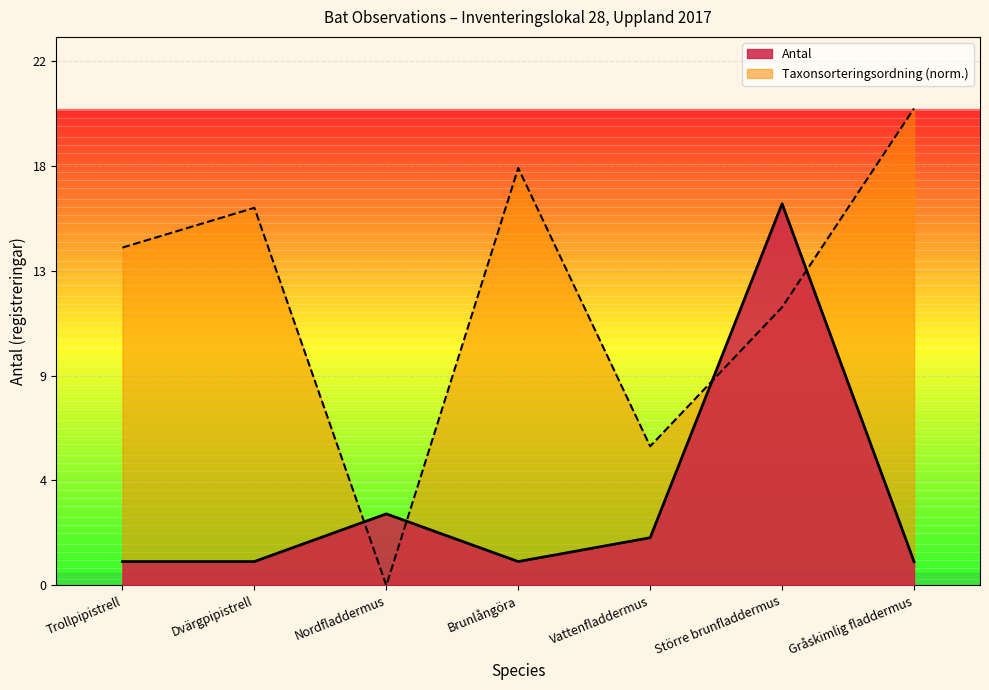

Rank the series by their average value, from lowest to highest.

Antal, Taxonsorteringsordning (norm.)